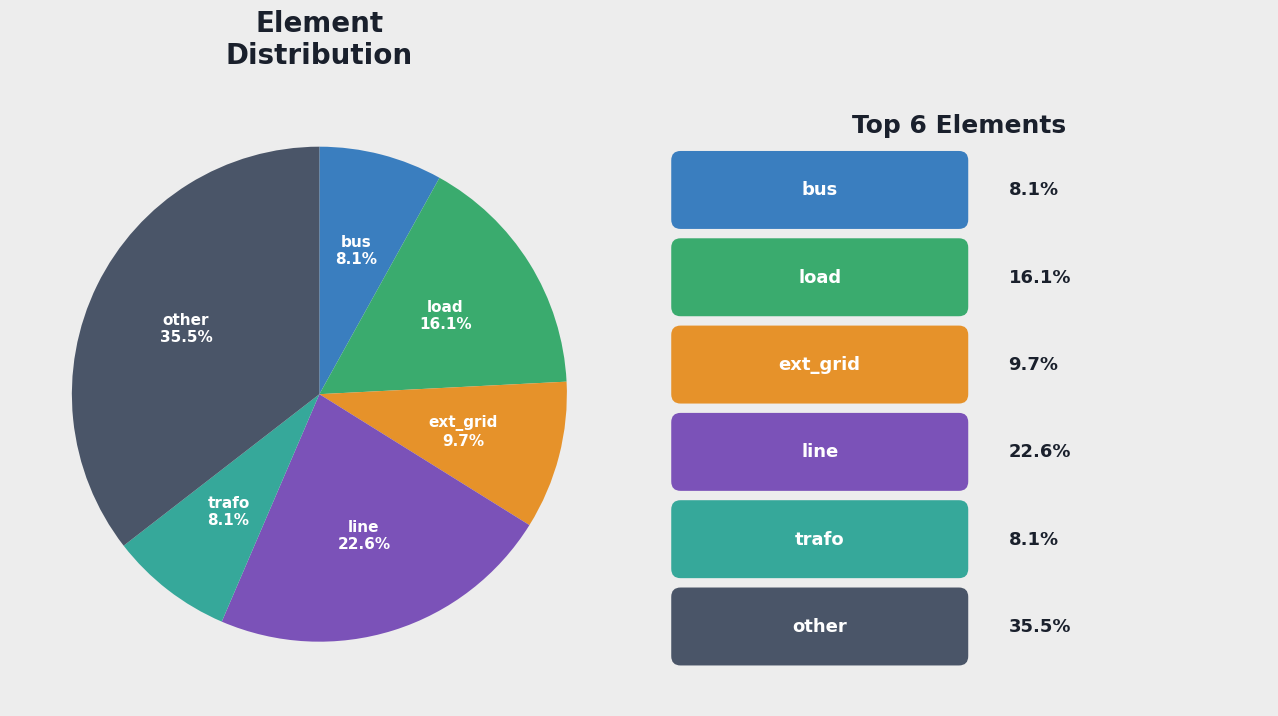

What is the total percentage of line and load?

38.7%